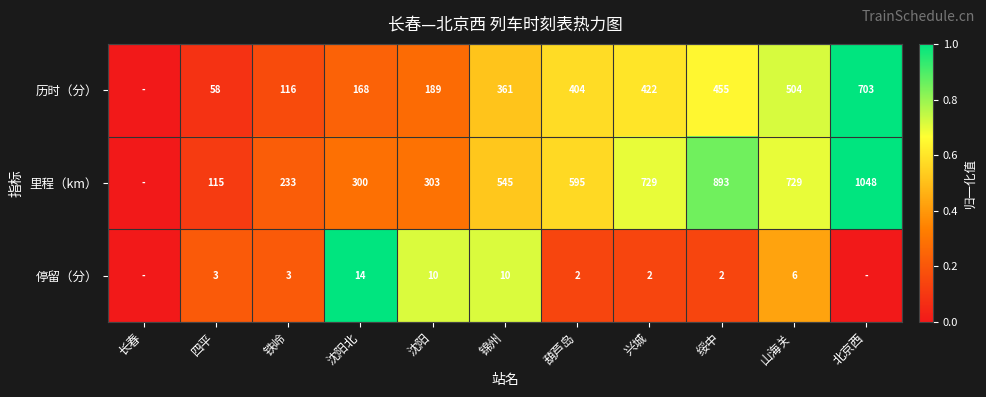

Is it true that 历时（分） equals 1.1 at 山海关?

False